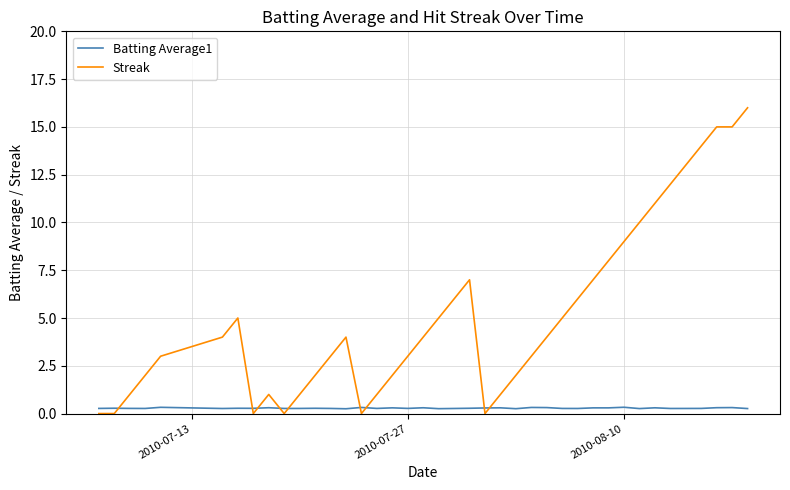

Which series has the largest total across all categories?

Streak